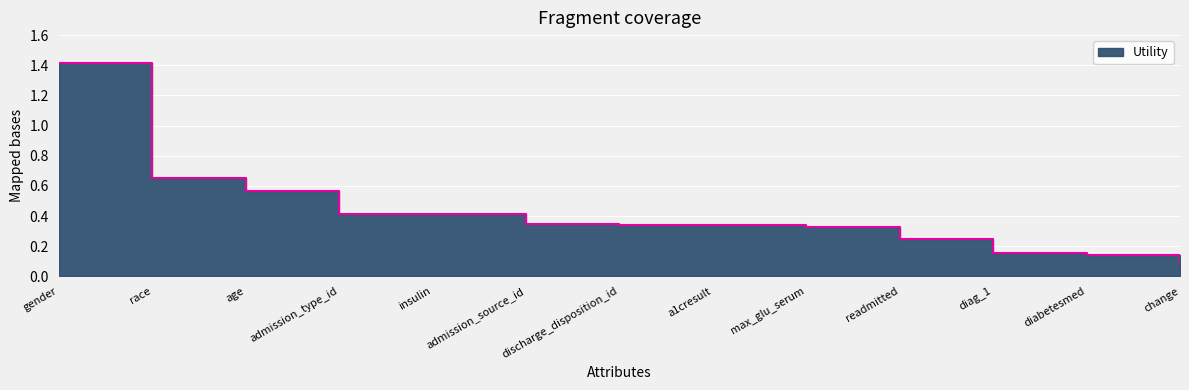

What is the change in value from admission_type_id to admission_source_id?

-0.1